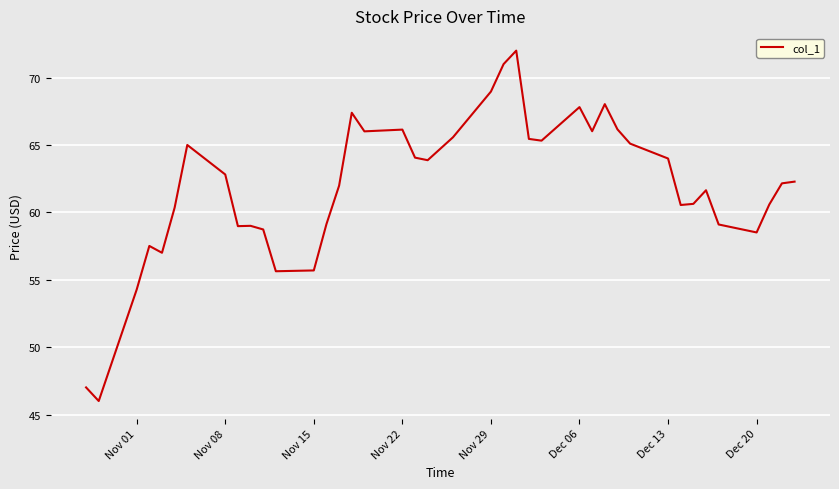

What is the maximum value shown in the chart?

72.0